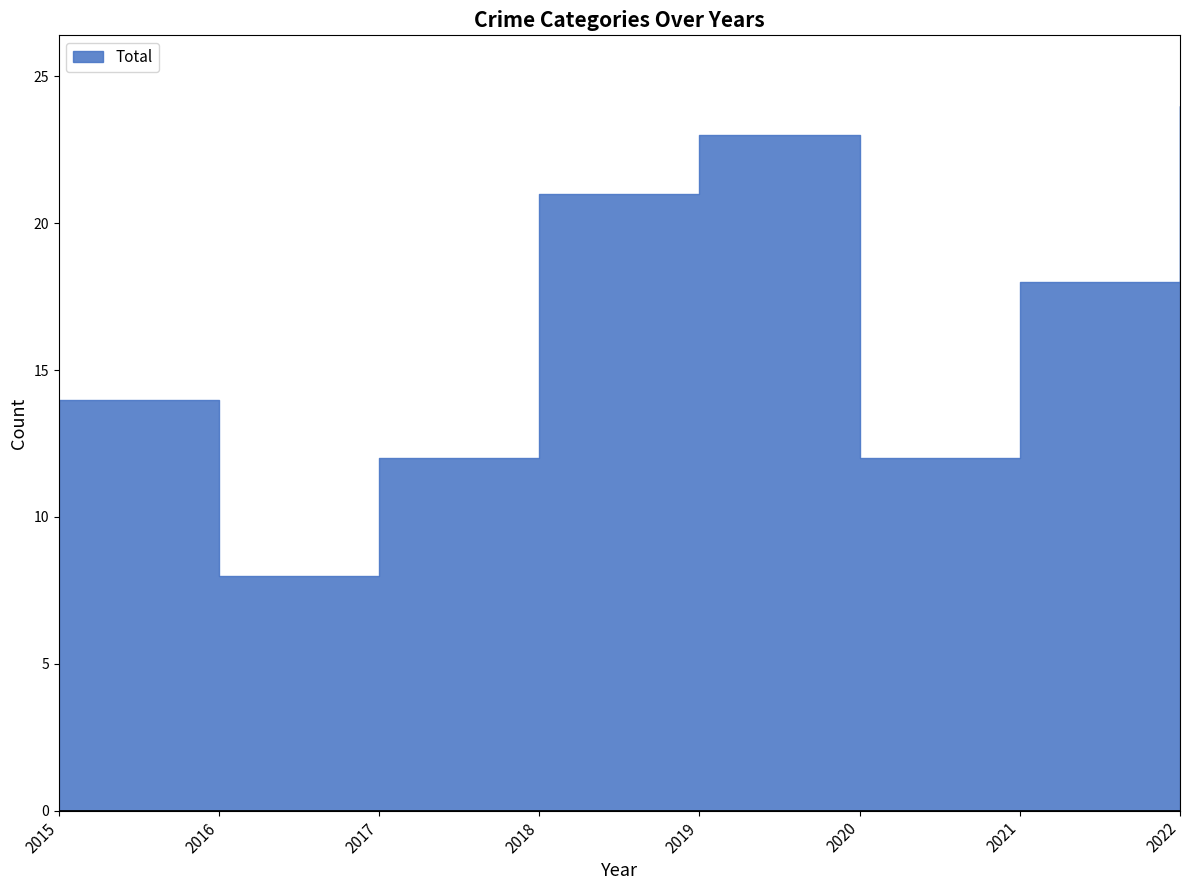

In Total, how many points are higher than both neighbors (excluding endpoints)?

1